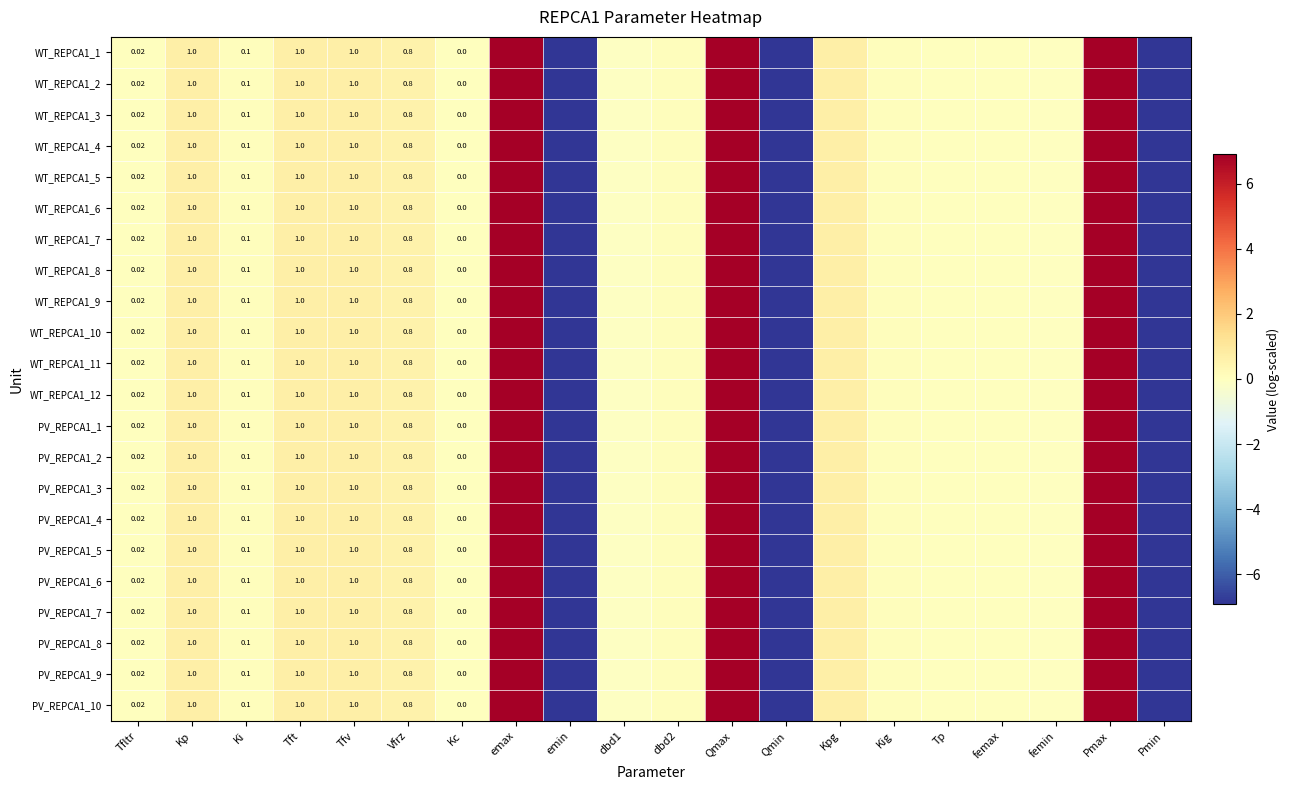

How many categories are shown in the chart?

20